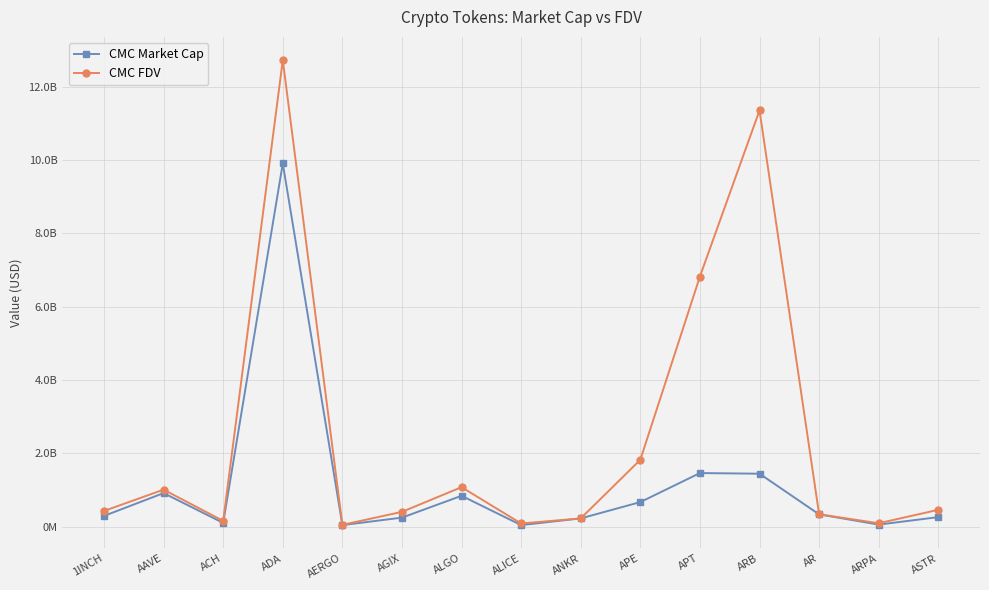

Which series has the largest range (max minus min)?

CMC FDV